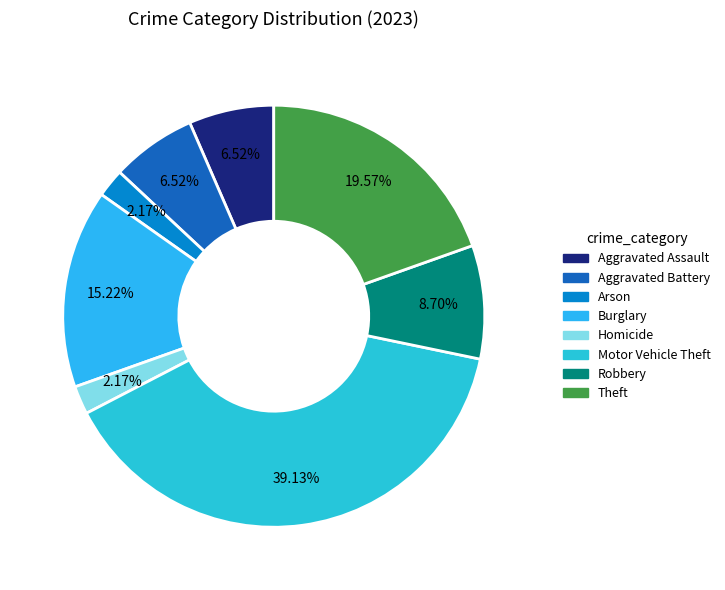

How many segments does this pie chart have?

8